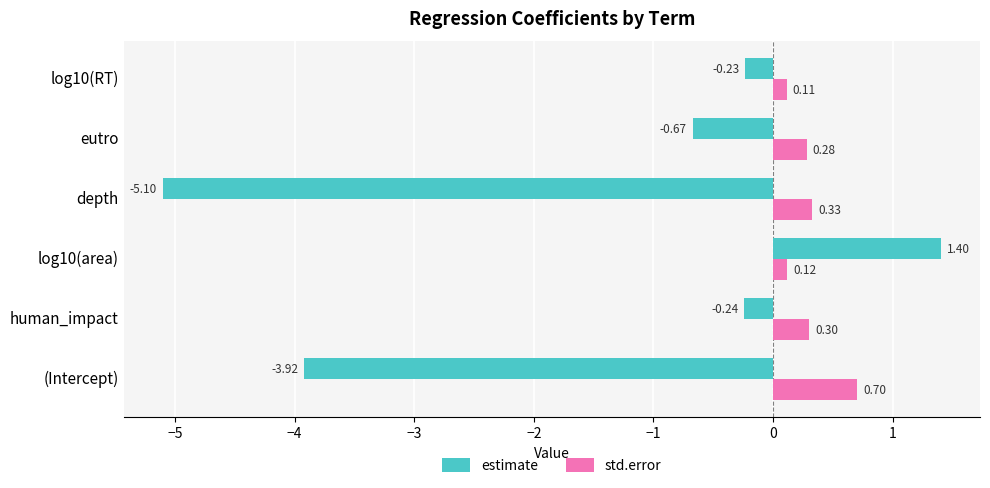

At which category does the chart reach its minimum across all series?

depth